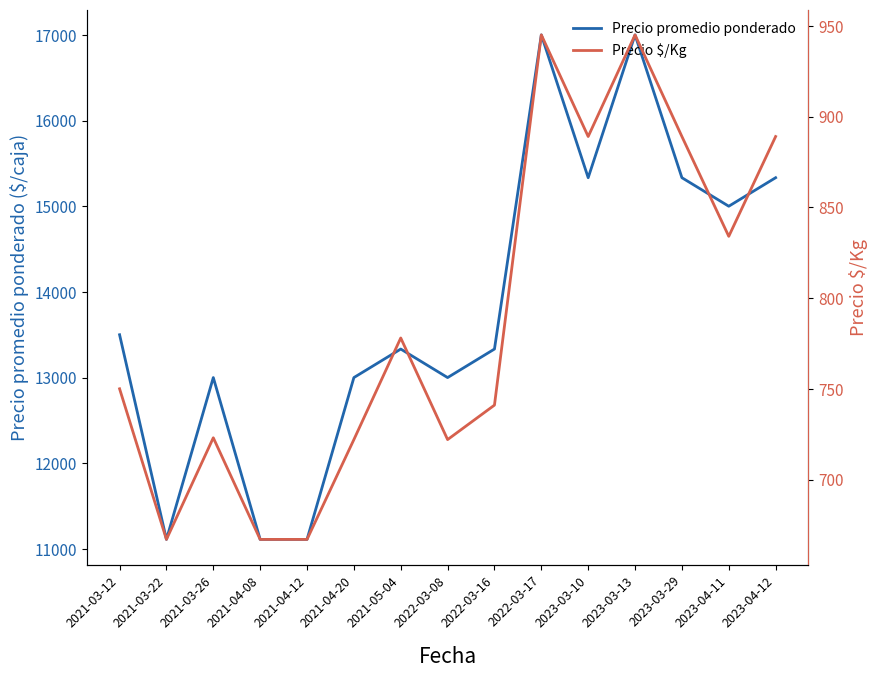

True or false: Precio promedio ponderado has more than 1 interior local peaks.

True